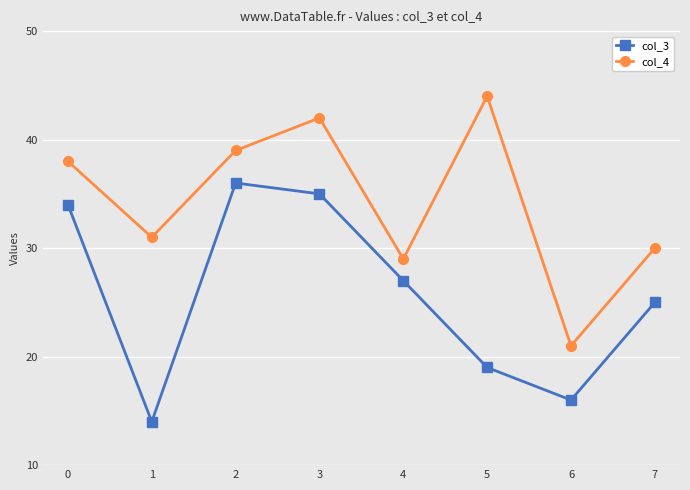

How many values in the col_4 series are below 38?

4